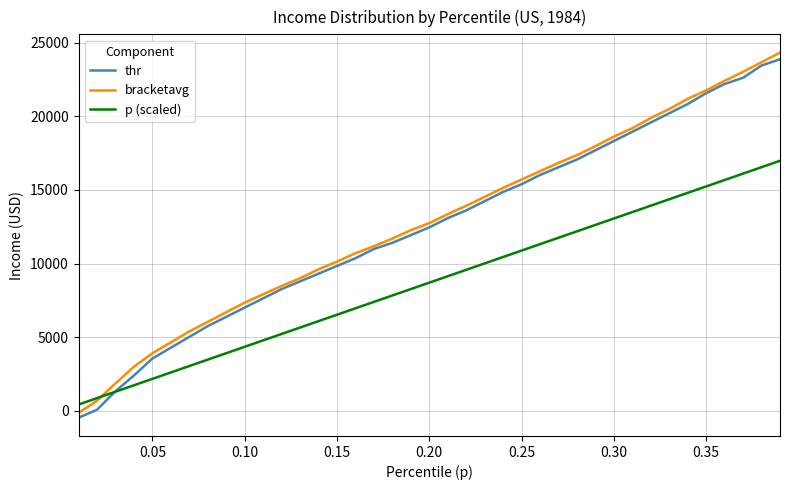

True or false: thr and p (scaled) cross at least once.

True